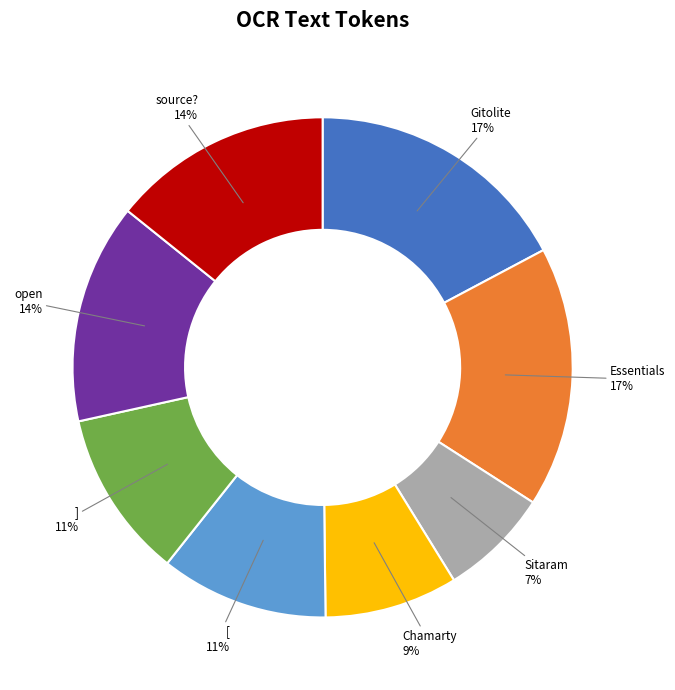

How many segments does this pie chart have?

8